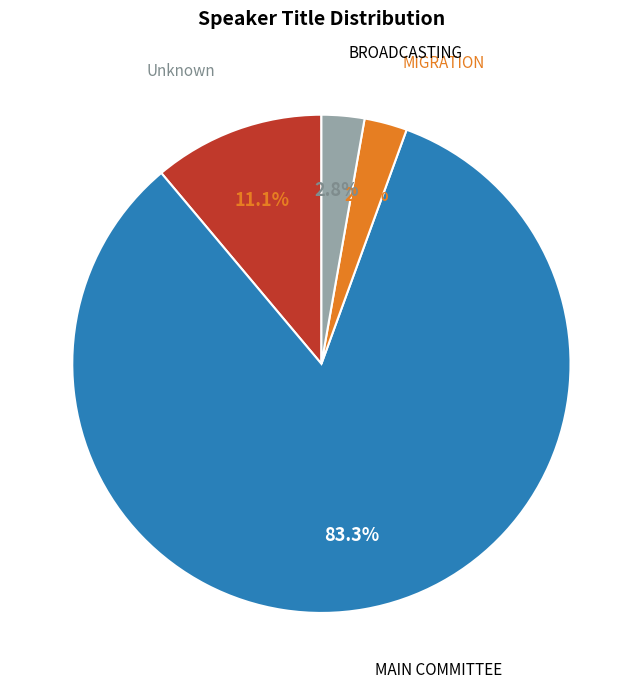

Is there a majority slice in this chart?

Yes